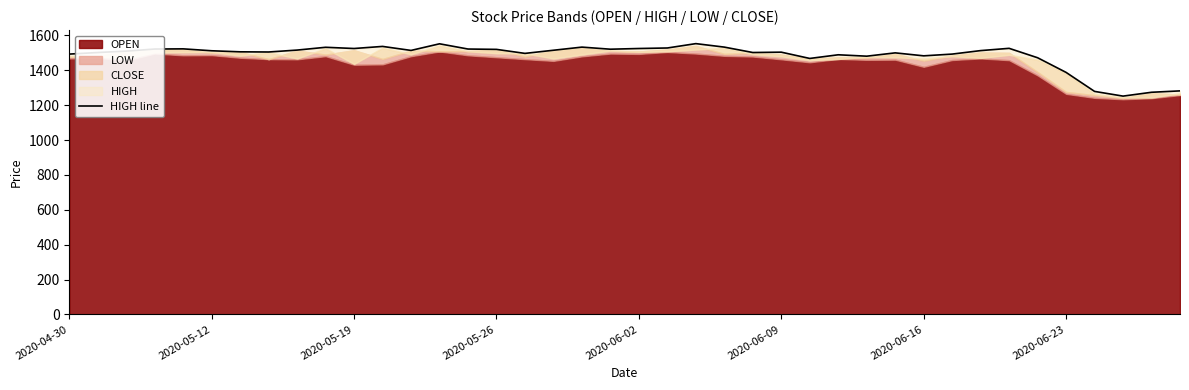

The chart shows a value of 1532 at 9. True or false?

True